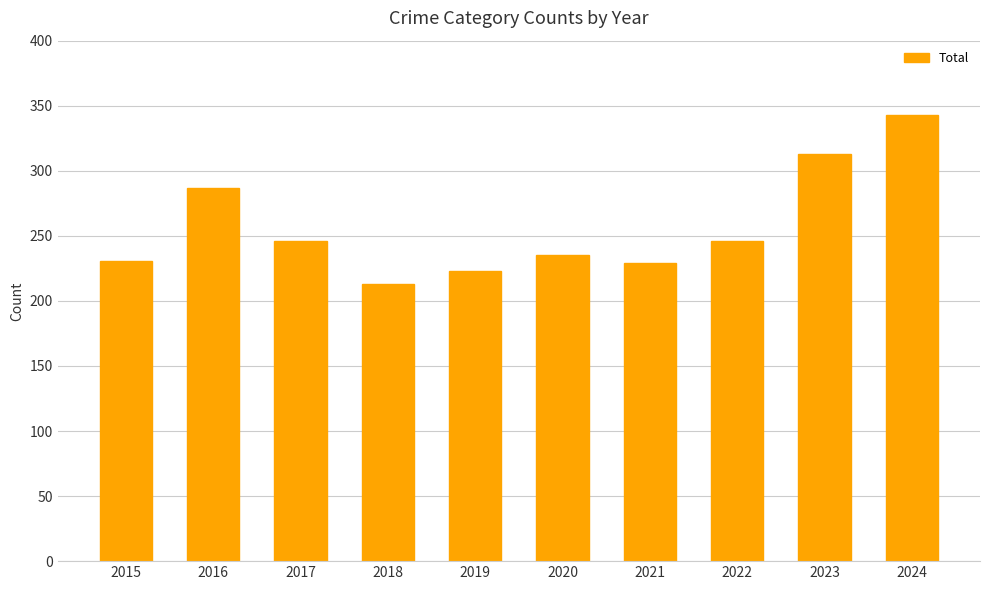

At which category does the chart reach its peak across all series?

2024